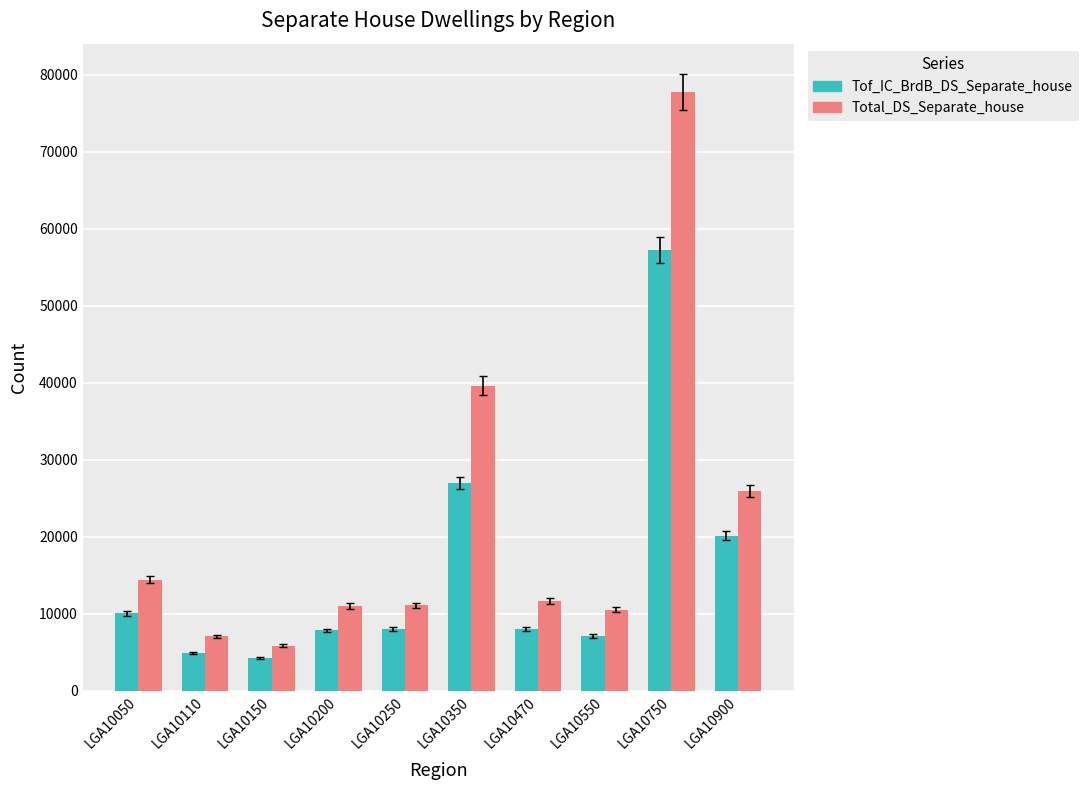

How many values in the Total_DS_Separate_house series are below 11660?

5